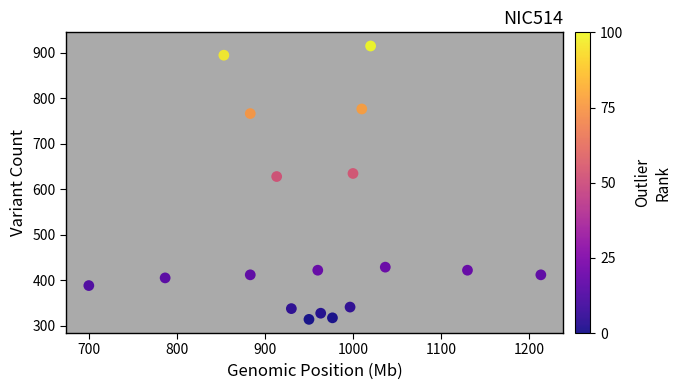

What Y value in the scatter plot is closest to 614?

627.8